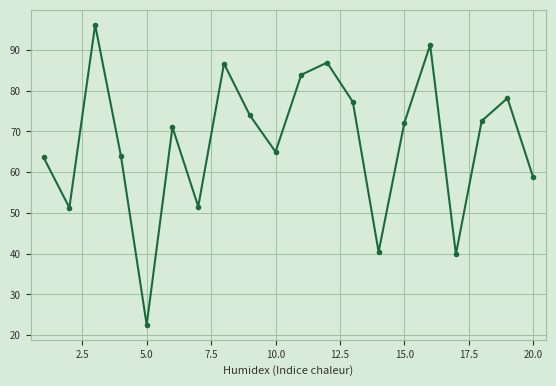

What is the difference between the maximum and minimum values?

73.6